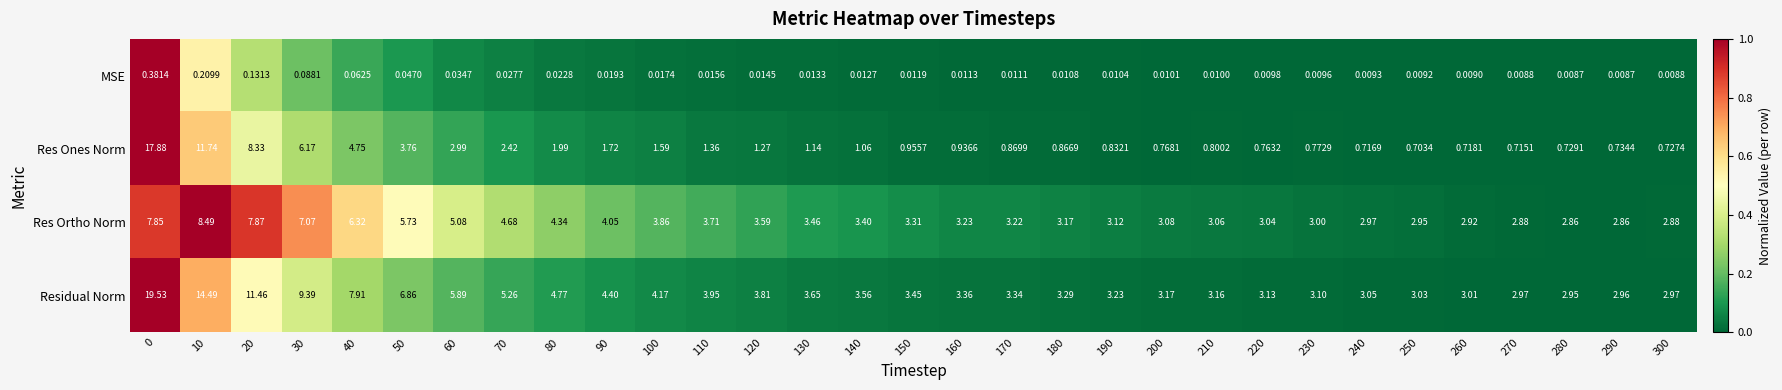

Rank the series by their average value, from lowest to highest.

MSE, Res Ones Norm, Res Ortho Norm, Residual Norm